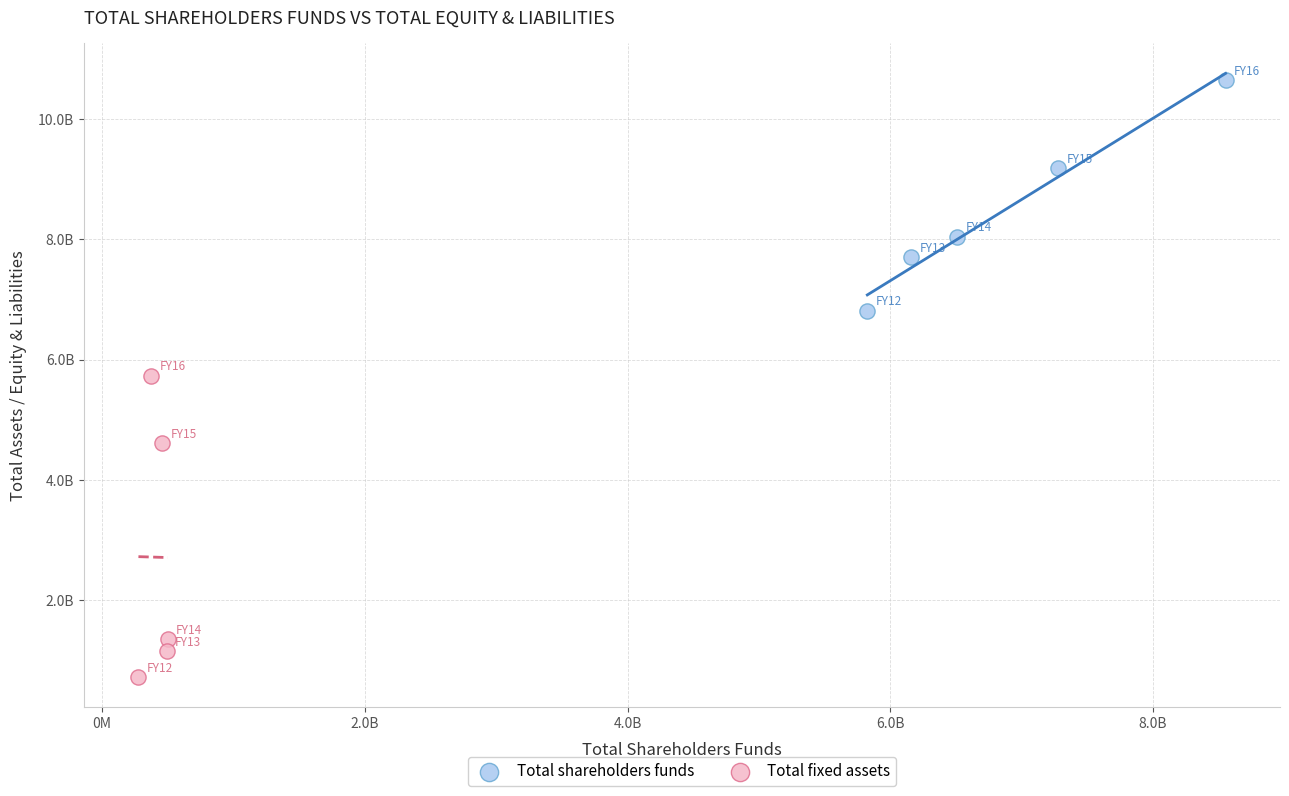

Which series contains the lowest Y value?

Total fixed assets